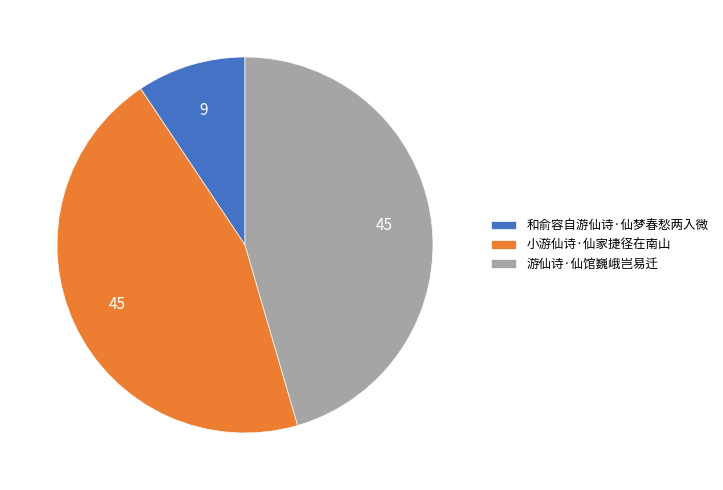

Approximately how many times larger is the value at 游仙诗·仙馆巍峨岂易迁 compared to 和俞容自游仙诗·仙梦春愁两入微?

4.9